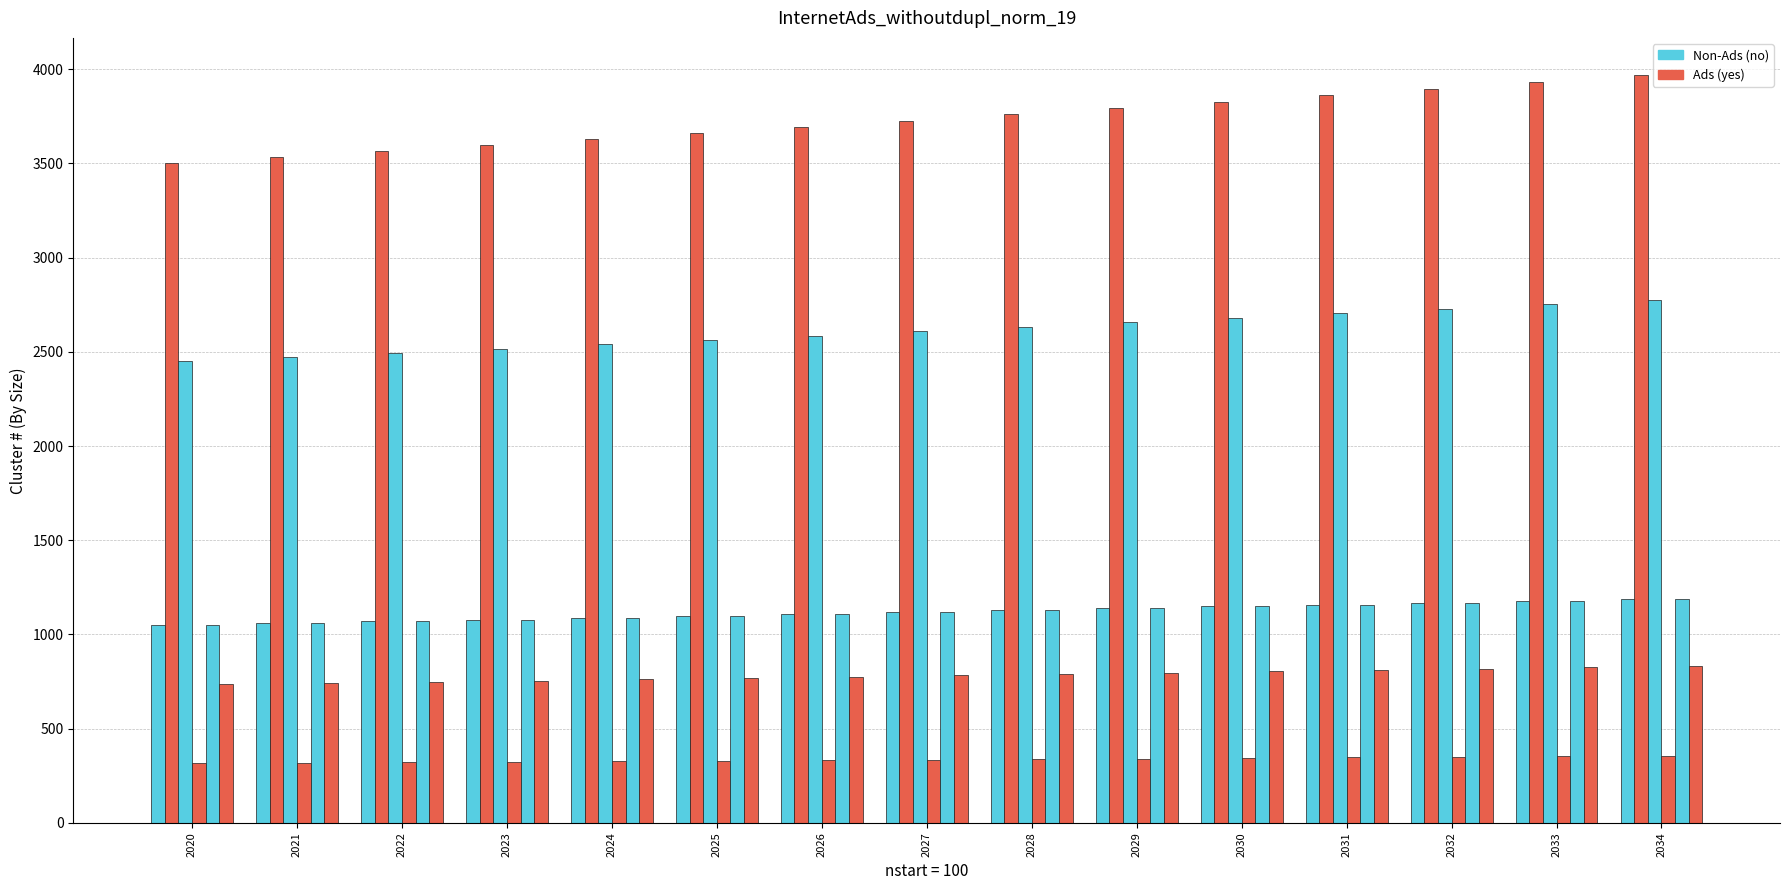

True or false: Peak Bus 1 has a value of 2025.6 at 2030.

False